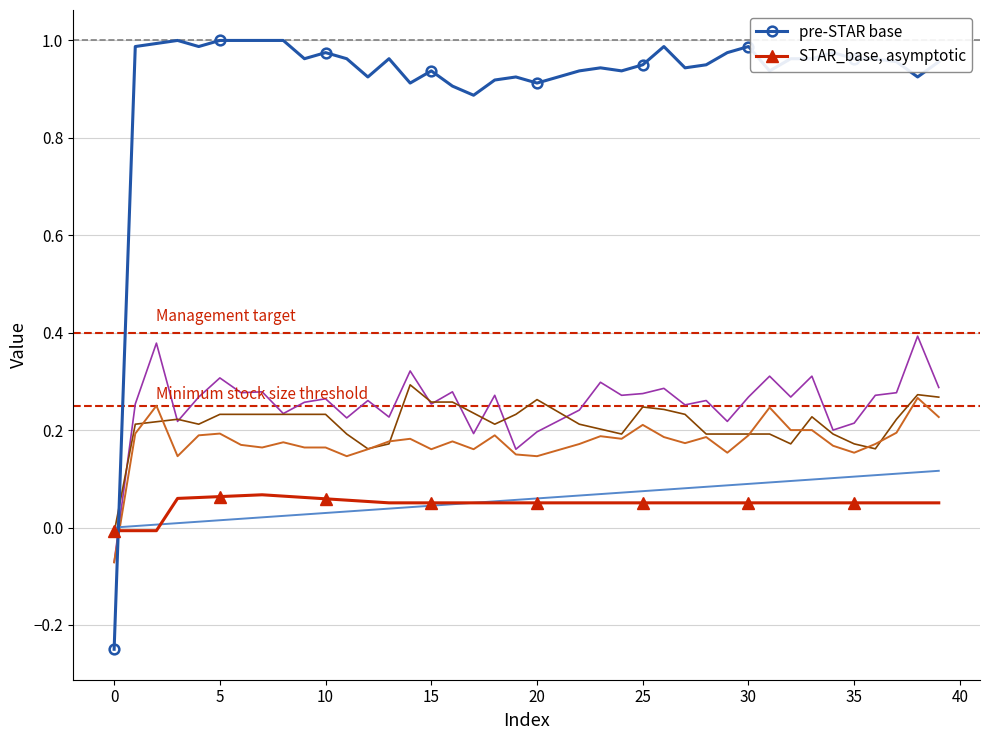

True or false: col_40 has more than 0 interior local peaks.

False